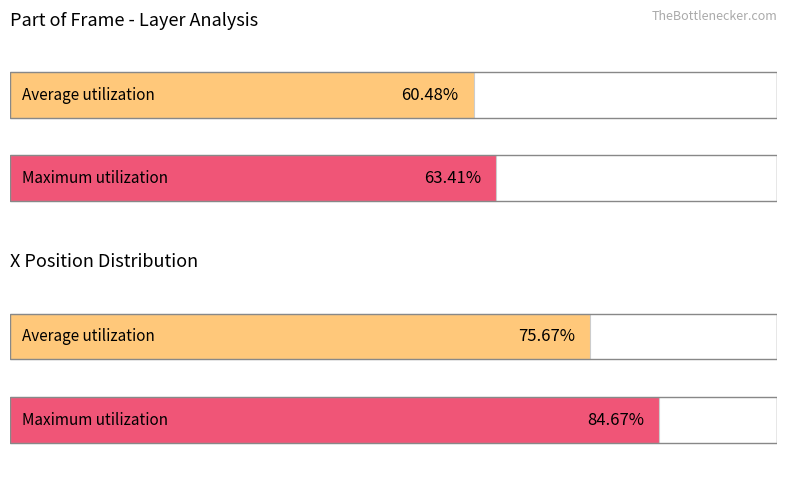

Rank the series by their average value, from lowest to highest.

Average utilization, Maximum utilization